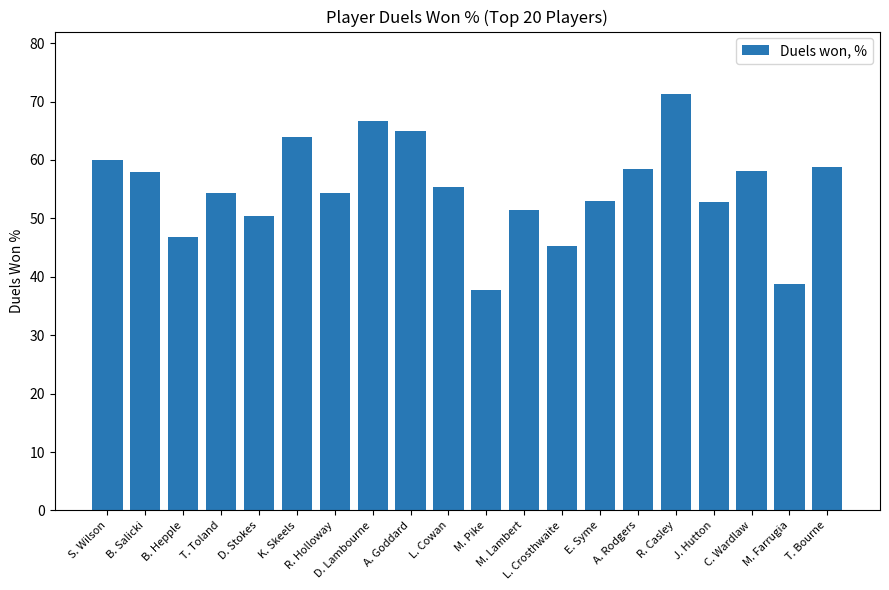

How many distinct data groups are displayed?

1